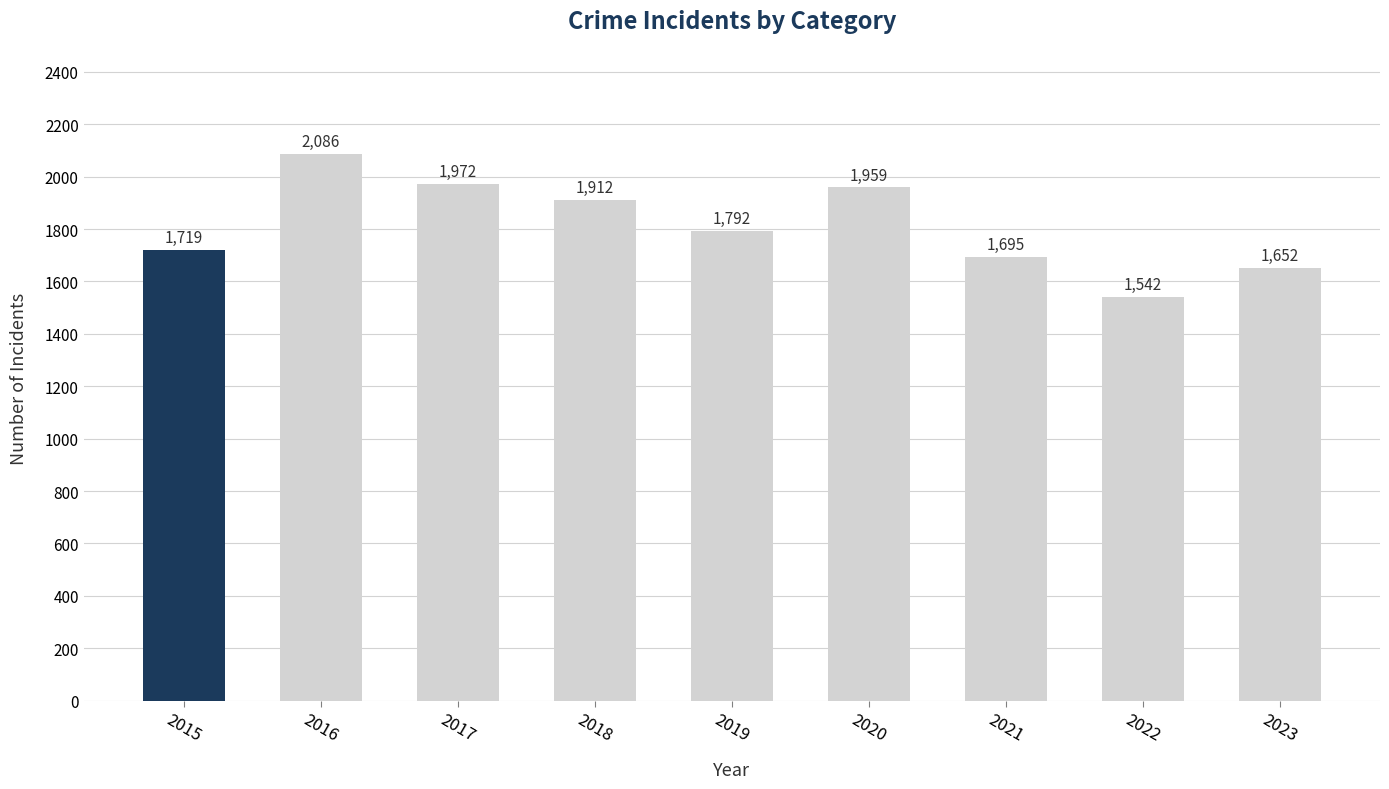

Approximately how many times larger is the value at 2023 compared to 2020?

0.8